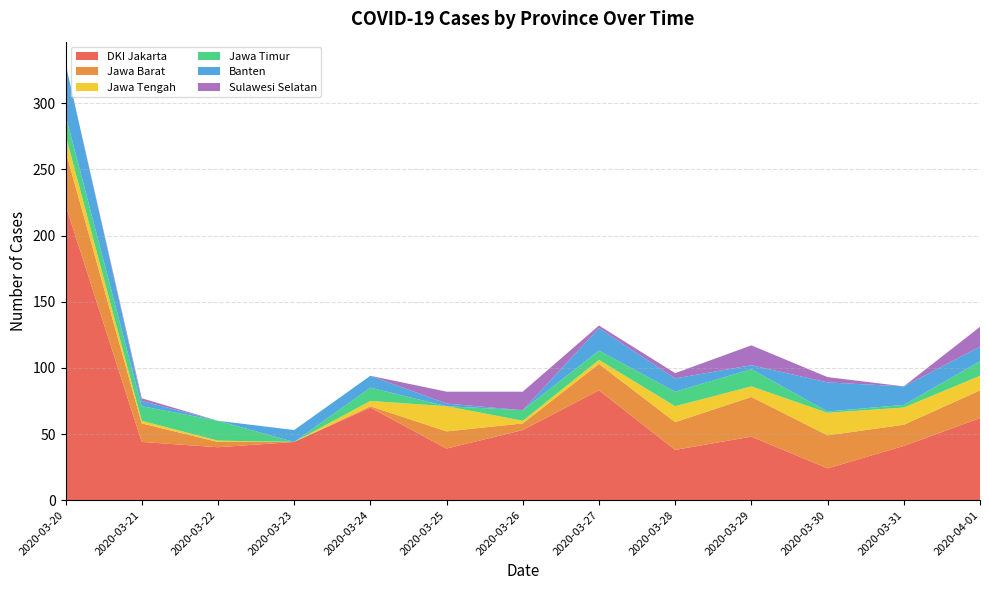

Reading left to right, extract all data points from this chart.

DKI Jakarta: 223	44	40	44	70	39	53	83	38	48	24	41	62
Jawa Barat: 41	14	4	0	1	13	5	20	21	30	25	16	21
Jawa Tengah: 12	2	1	0	4	19	2	3	12	8	17	13	11
Jawa Timur: 15	11	15	0	10	0	8	7	11	13	1	2	11
Banten: 39	4	0	9	9	2	0	17	10	3	22	14	11
Sulawesi Selatan: 0	2	0	0	0	9	14	2	4	15	4	0	15